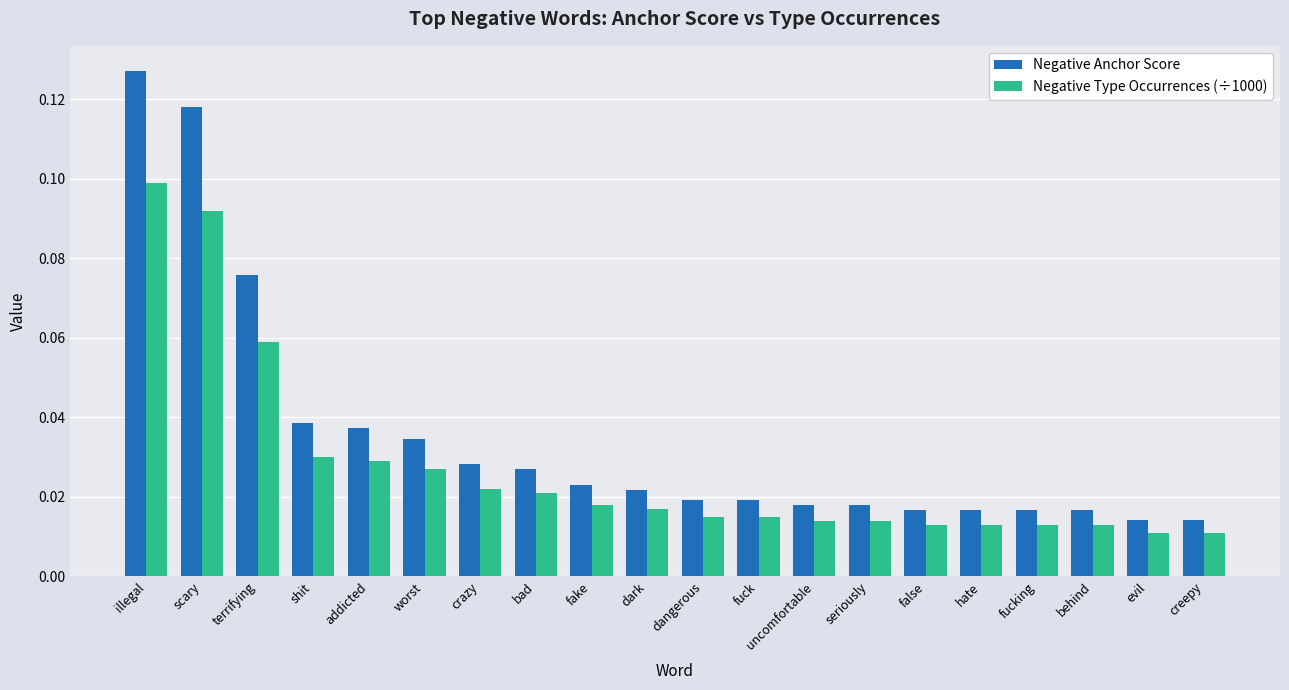

Count the Negative Anchor Score values in the range 0 to 1.

20